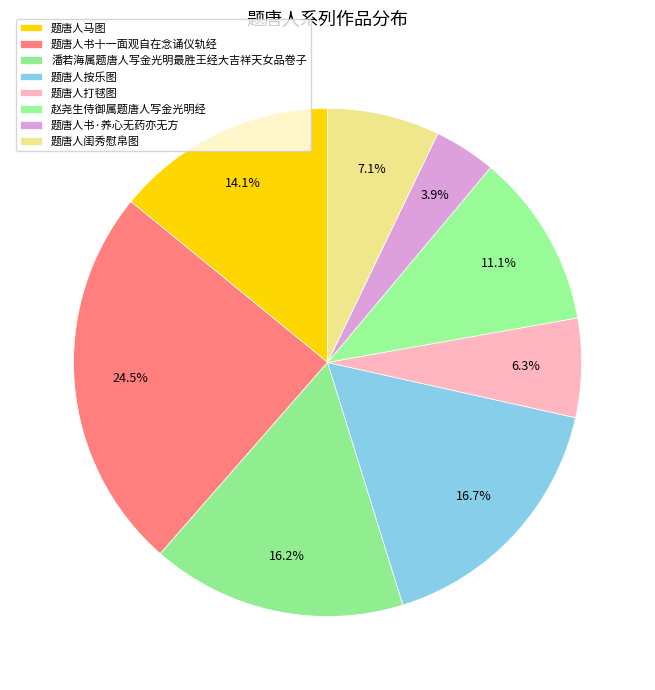

What is the ratio of the value at 赵尧生侍御属题唐人写金光明经 to the value at 题唐人打毬图?

1.8